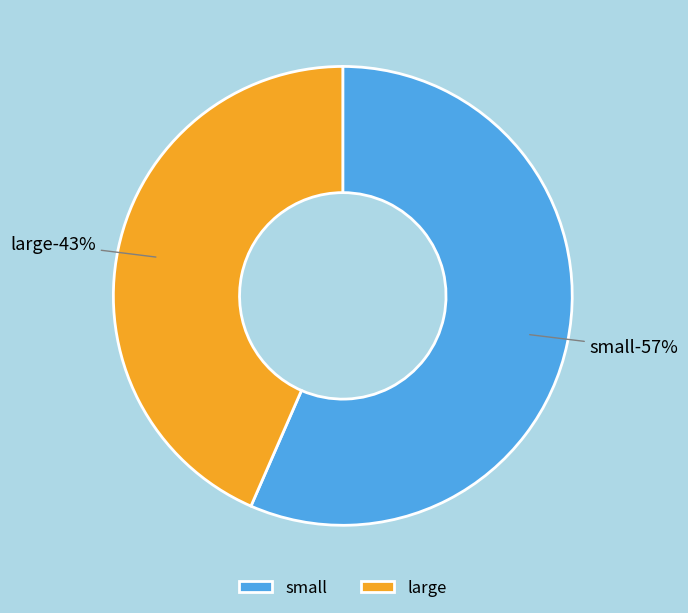

Combined, do large and small account for over 50%?

Yes